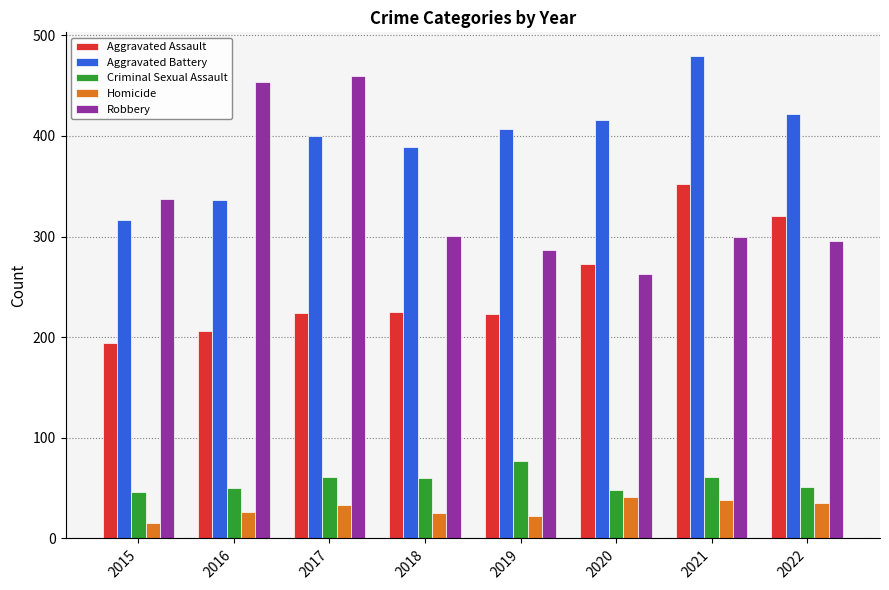

Rank the series by their maximum value, from highest to lowest.

Aggravated Battery, Robbery, Aggravated Assault, Criminal Sexual Assault, Homicide